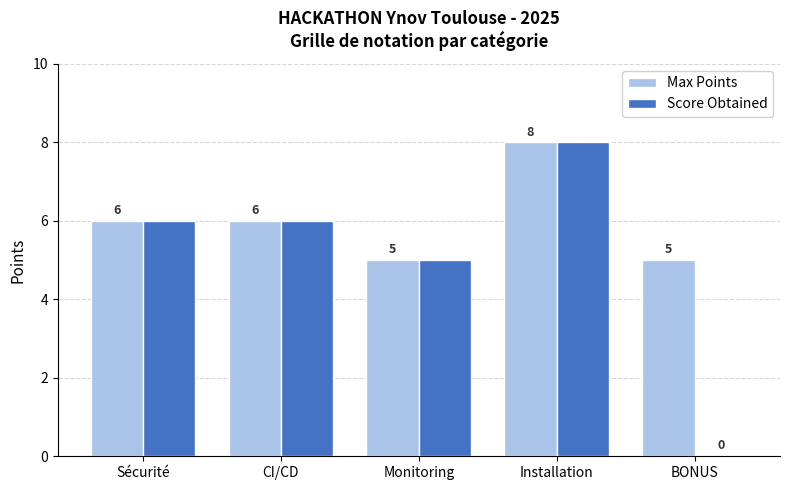

Are the bars grouped side by side (vs. stacked)?

Yes